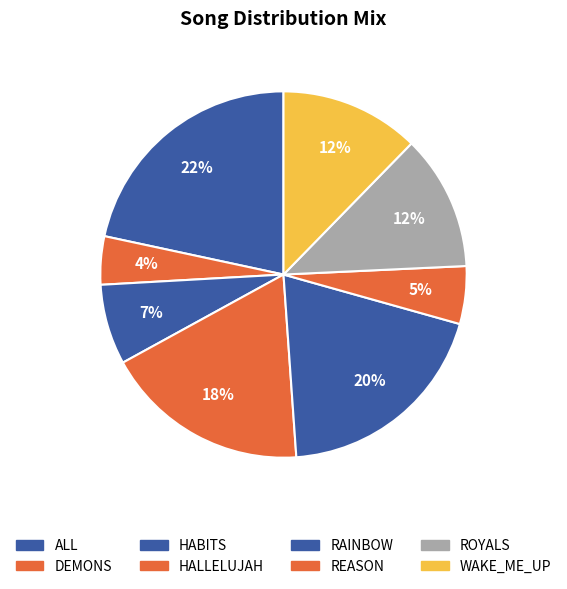

How many segments does this pie chart have?

8